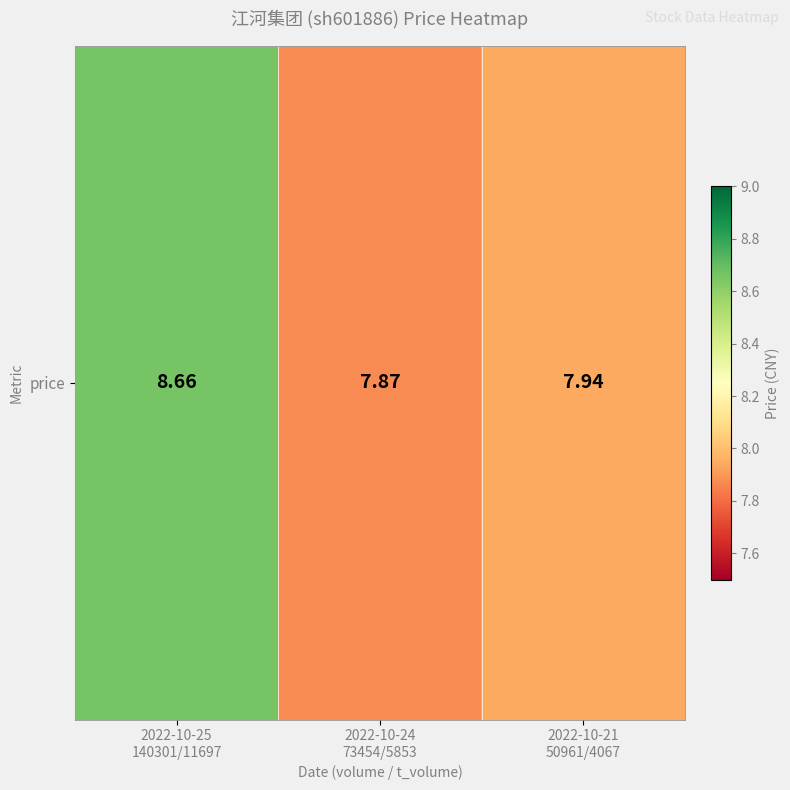

What is the difference between the values at 2022-10-24
73454/5853 and 2022-10-21
50961/4067?

0.1